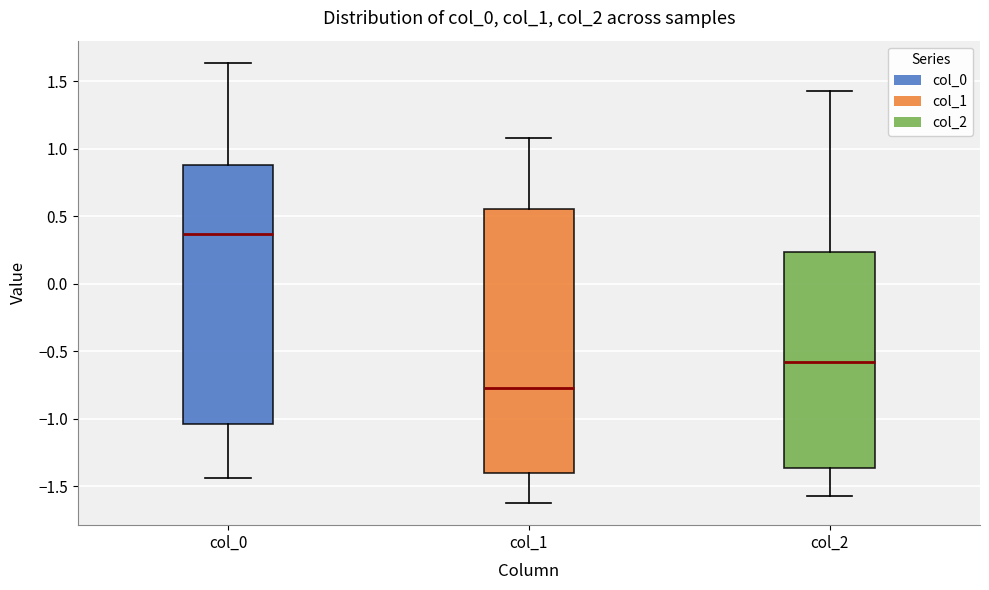

Which box's median line is the lowest?

col_1